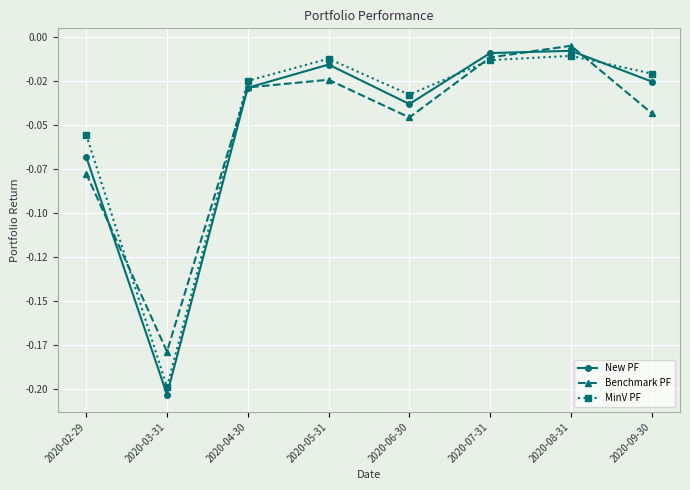

Which has a higher value, 2020-06-30 or 2020-07-31?

2020-07-31